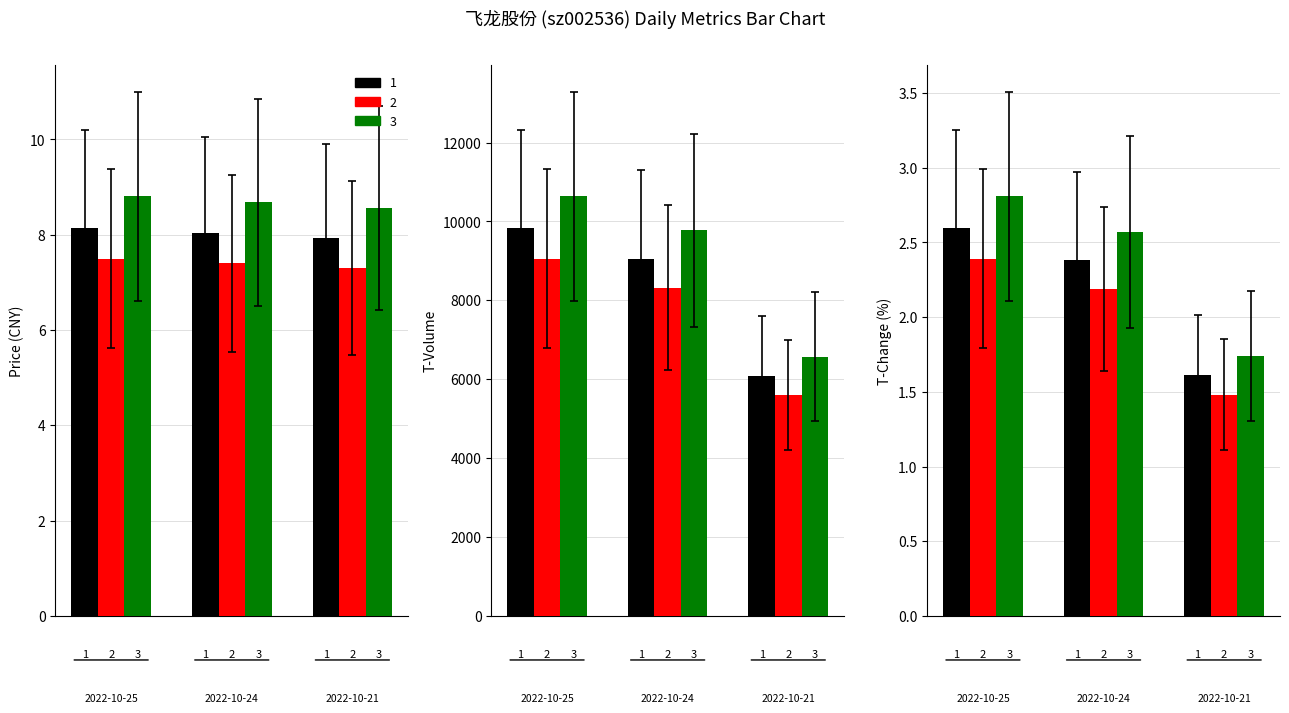

Are the bars horizontal?

No